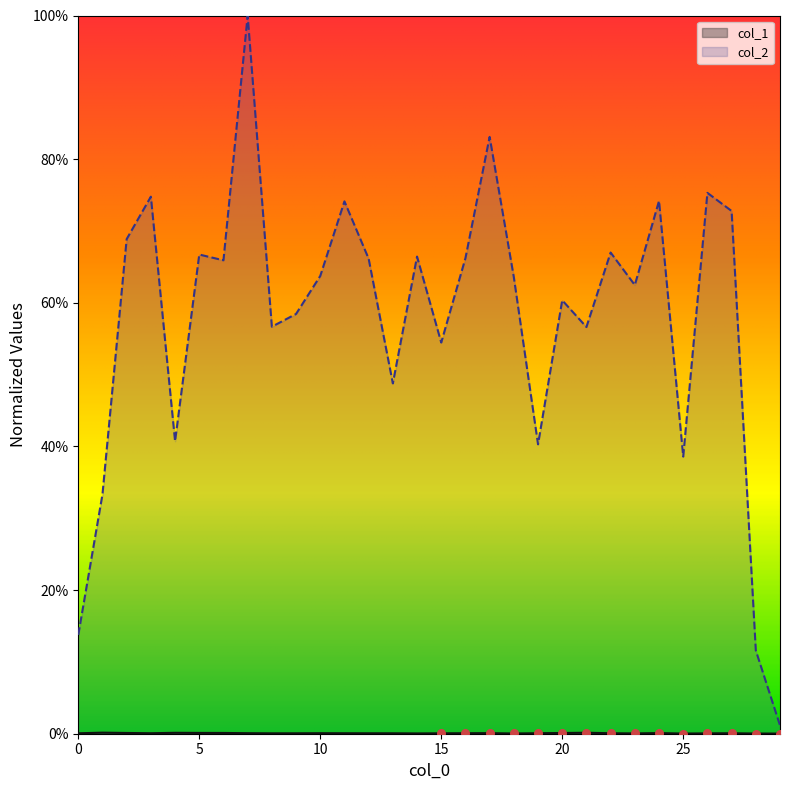

At how many categories does at least one series exceed 0?

30